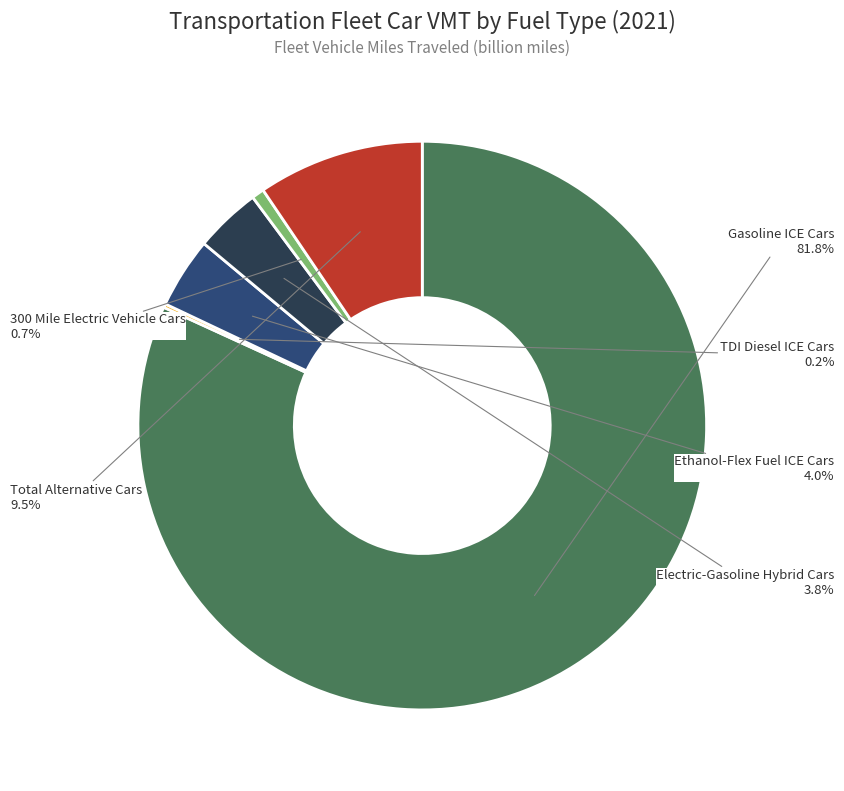

To the nearest percent, what is the difference between the 300 Mile Electric Vehicle Cars and Electric-Gasoline Hybrid Cars slice percentages?

3%